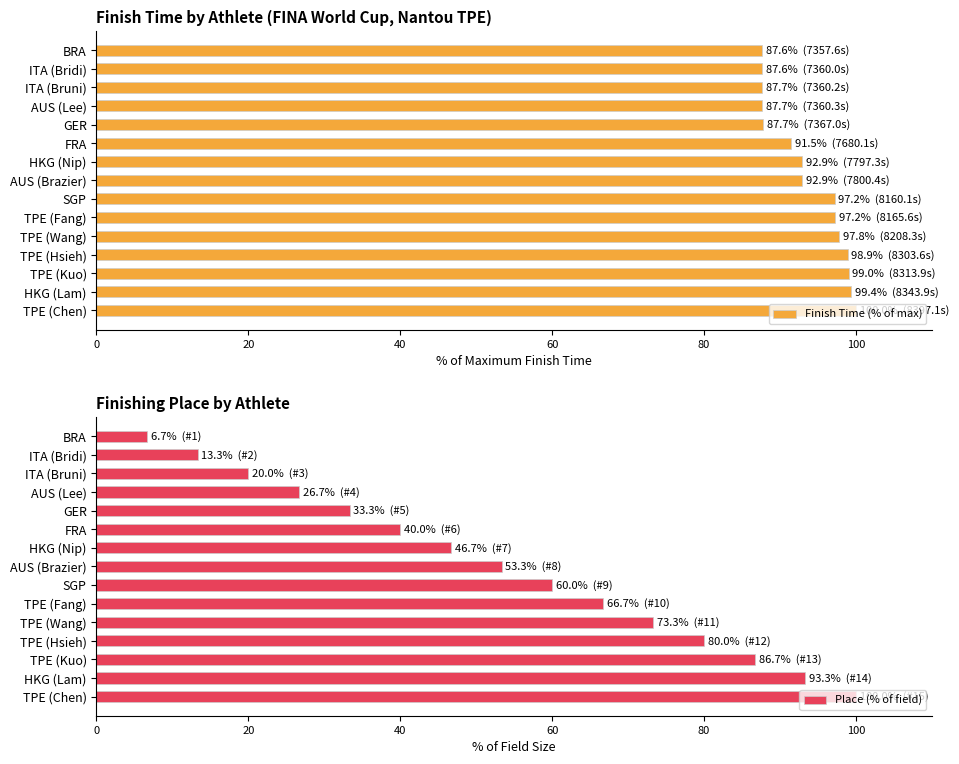

At how many categories does at least one series exceed 98?

4